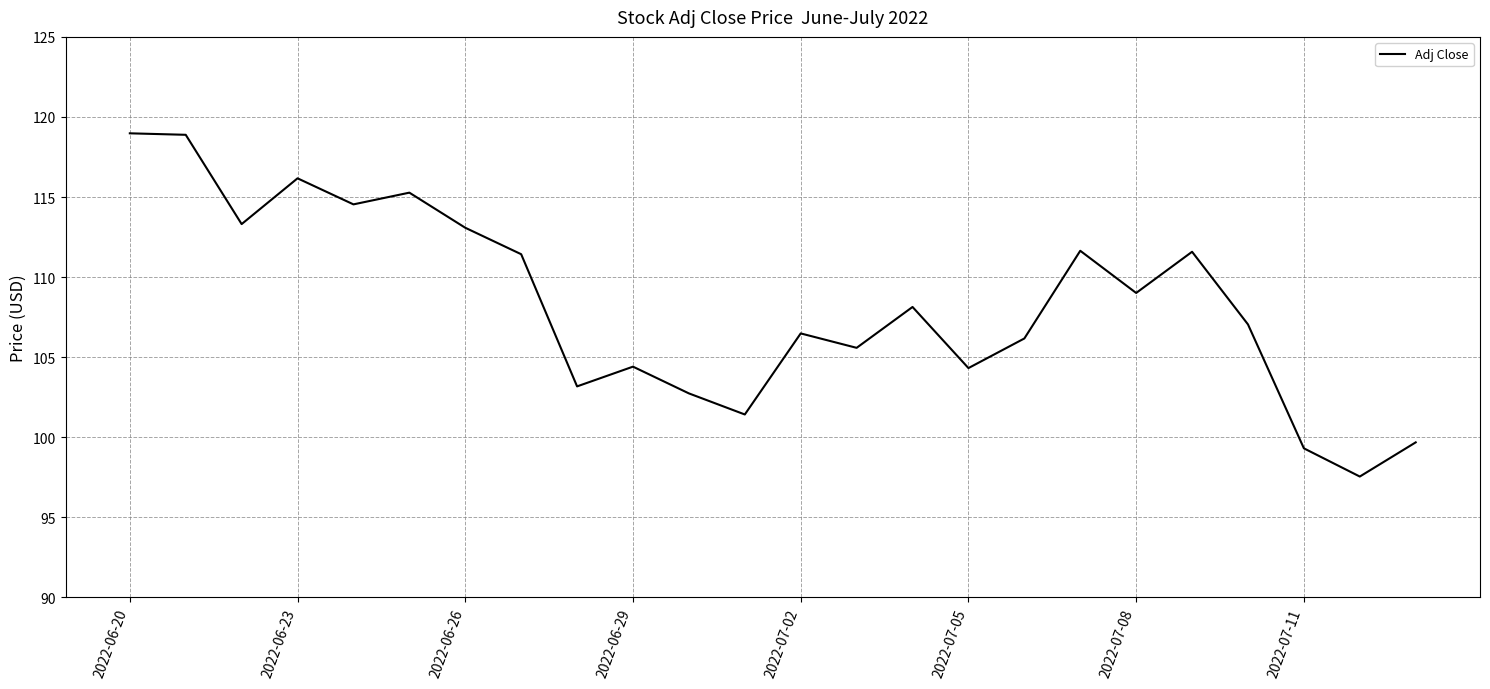

What is the difference between the maximum and minimum values?

21.4